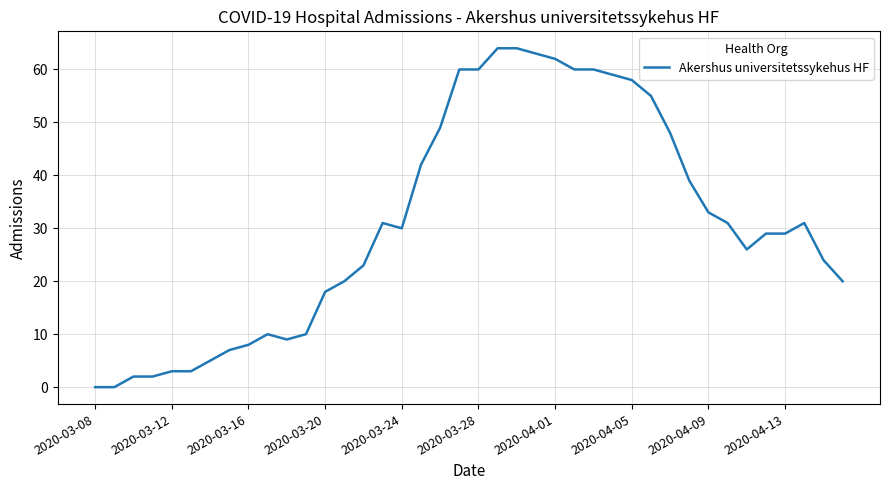

What is the greatest value displayed?

64